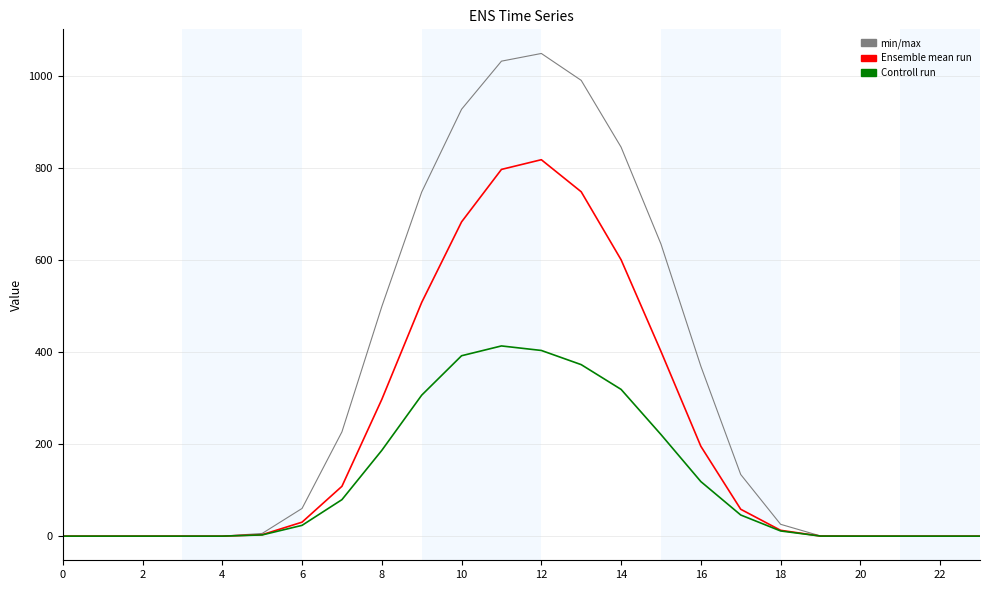

What is the maximum value shown in the chart?

1048.0